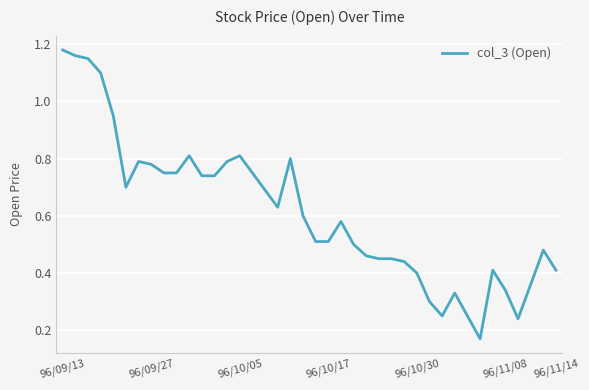

Reading left to right, extract all data points from this chart.

1.2	1.2	1.1	1.1	0.9	0.7	0.8	0.8	0.8	0.8	0.8	0.7	0.7	0.8	0.8	0.8	0.7	0.6	0.8	0.6	0.5	0.5	0.6	0.5	0.5	0.5	0.5	0.4	0.4	0.3	0.2	0.3	0.2	0.2	0.4	0.3	0.2	0.4	0.5	0.4